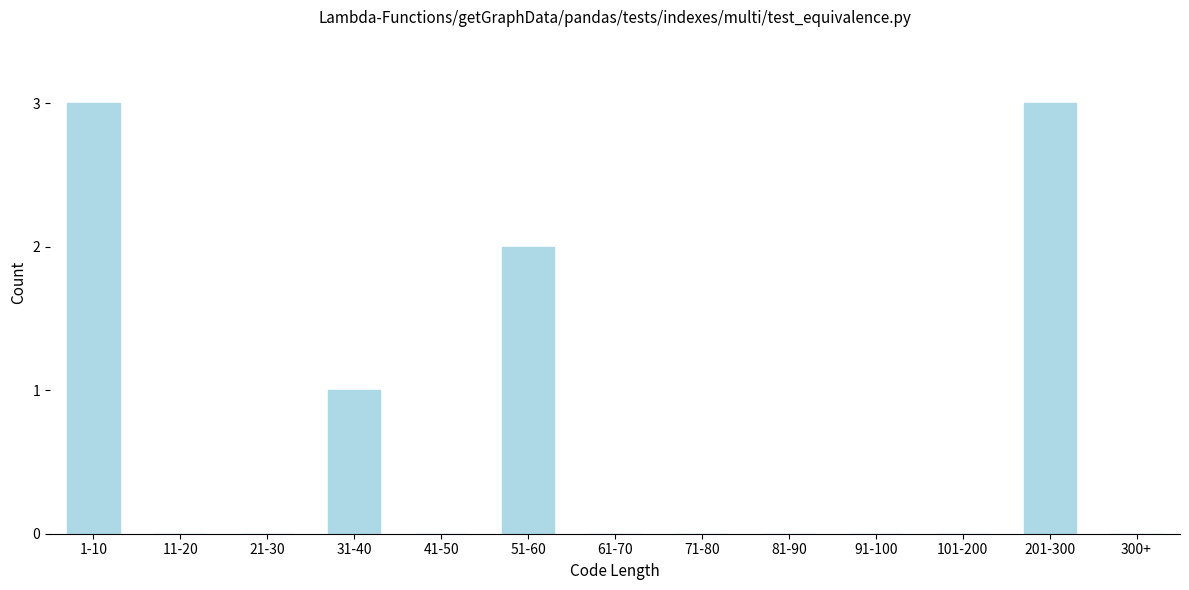

Reading left to right, extract all data points from this chart.

1-10=3	11-20=0	21-30=0	31-40=1	41-50=0	51-60=2	61-70=0	71-80=0	81-90=0	91-100=0	101-200=0	201-300=3	300+=0